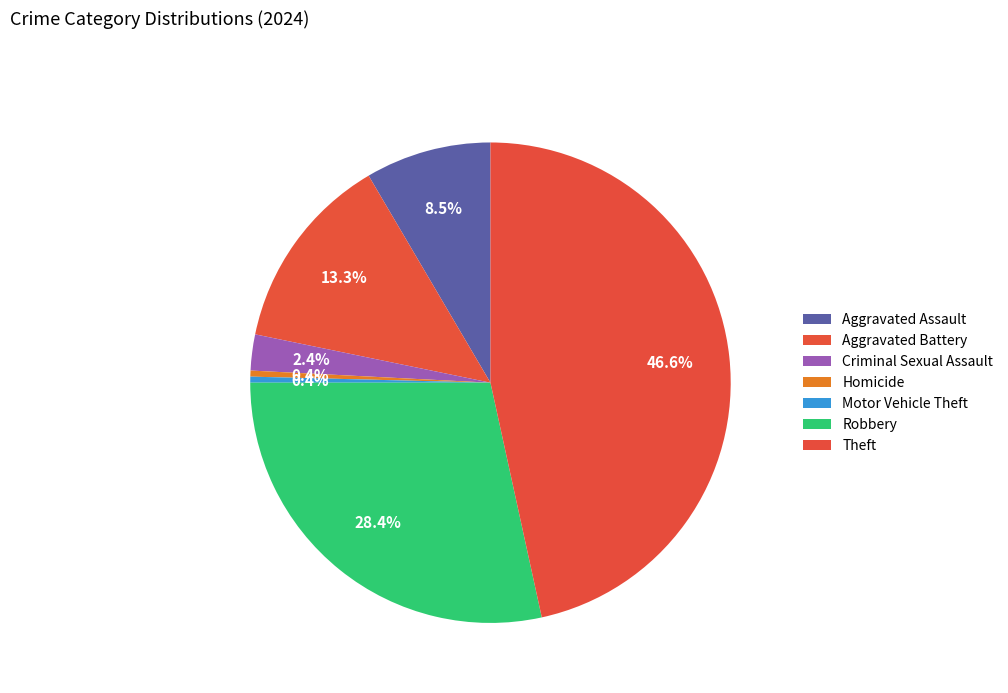

What percentage do Motor Vehicle Theft and Aggravated Battery together represent?

13.7%